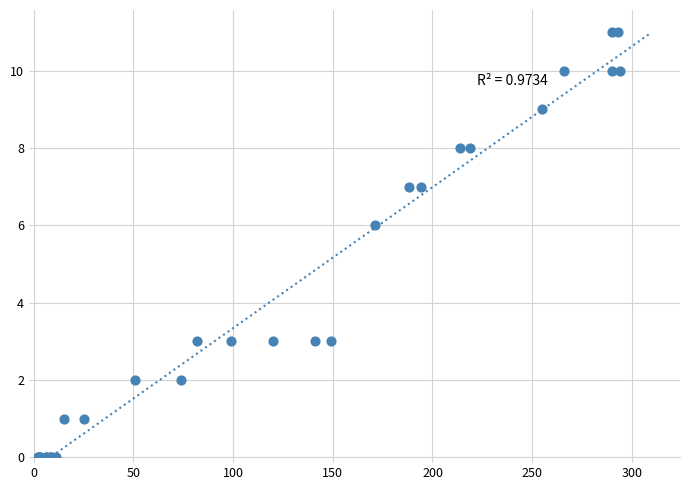

What Y value in the scatter plot is closest to 5?

6